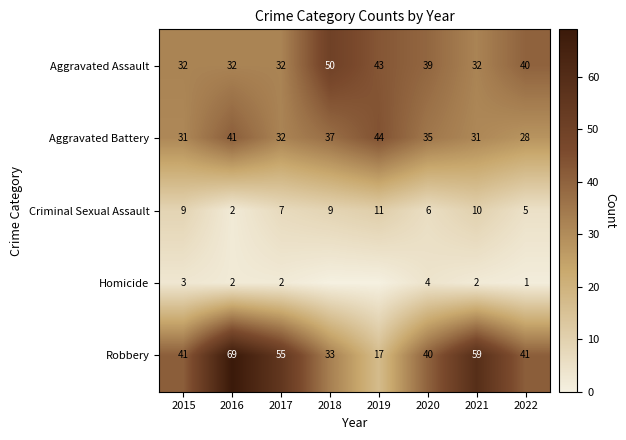

True or false: Robbery has a value of 40 at 2020.

True